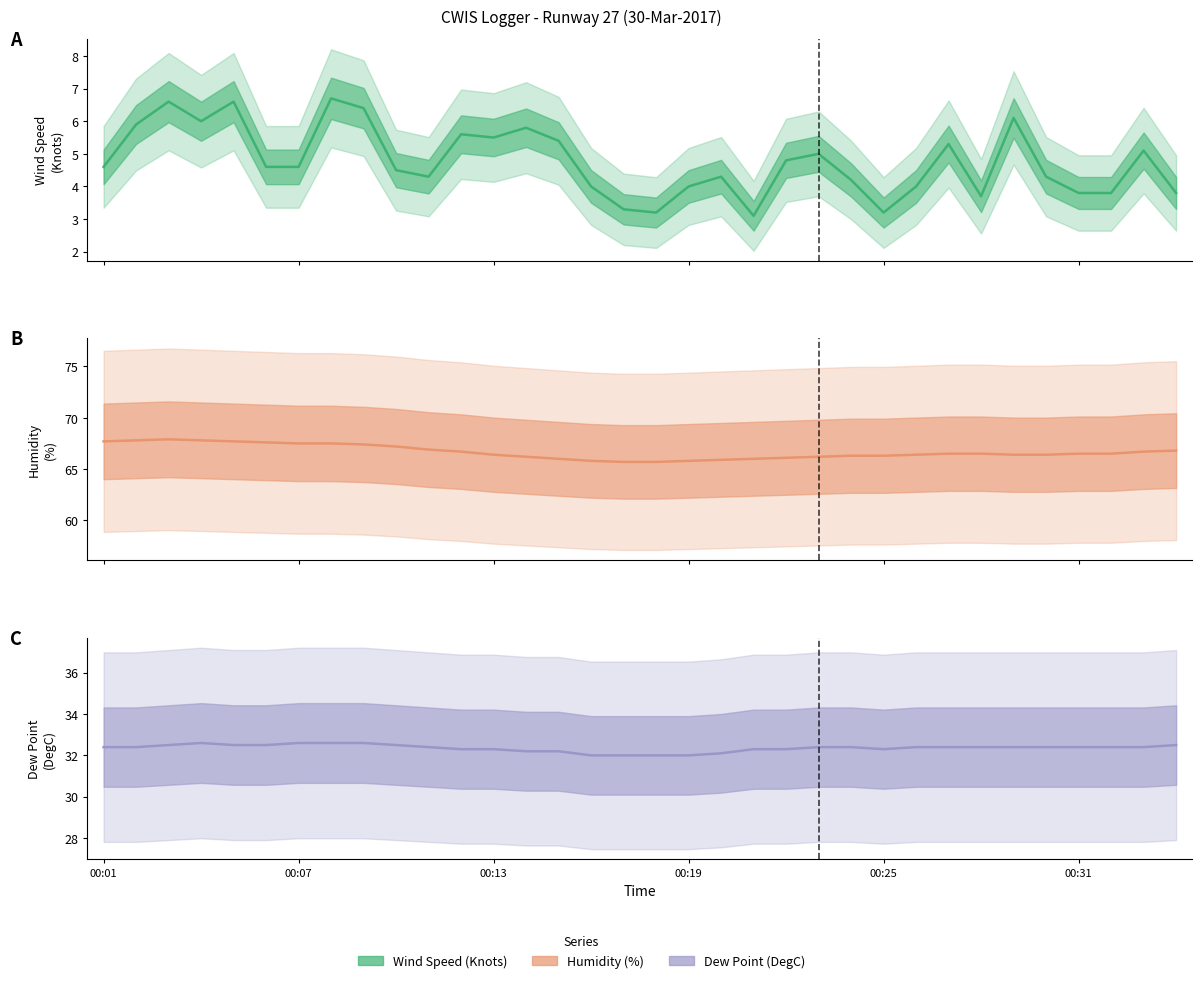

How many values in the Dew Point (DegC) series exceed 32?

30